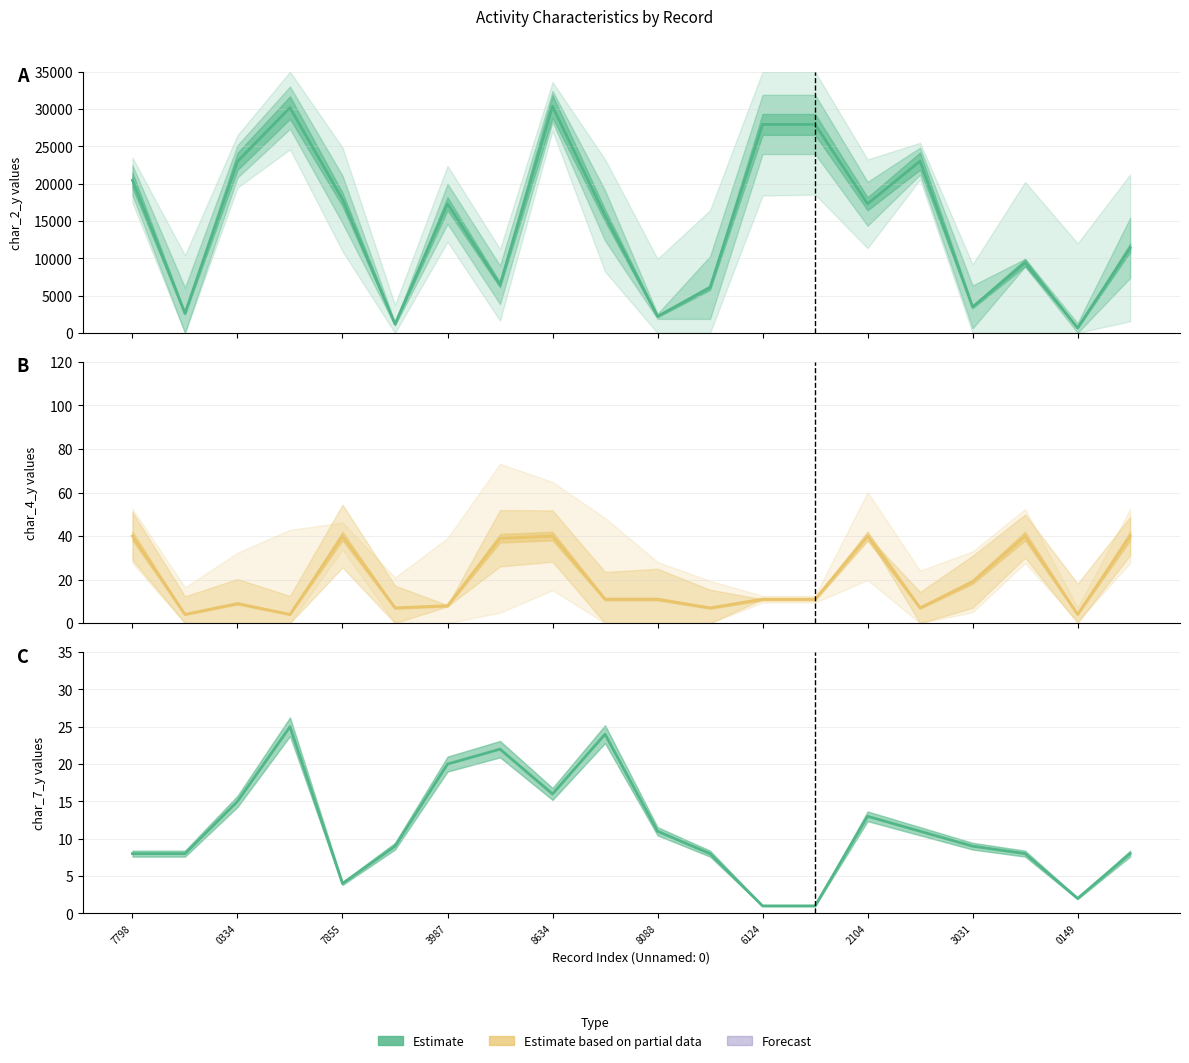

Which series has the largest total across all categories?

char_2_y